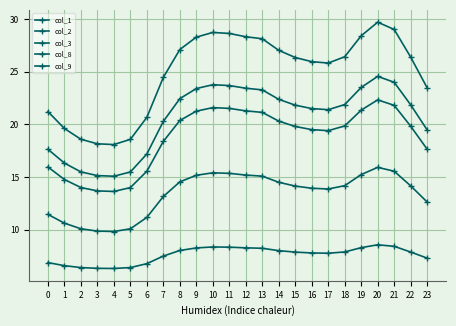

At 6, list the series in order from largest to smallest.

col_1, col_8, col_9, col_2, col_3